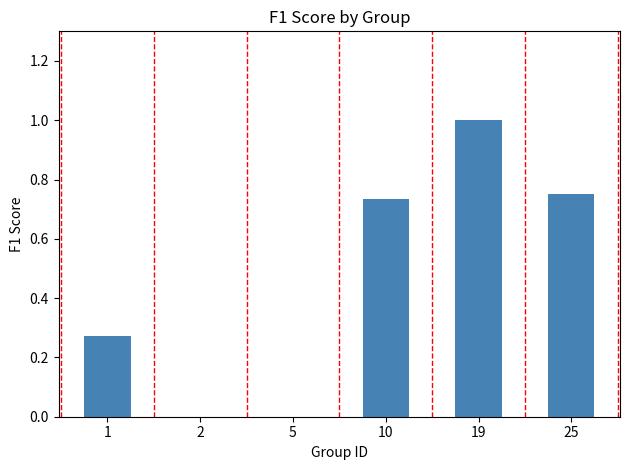

Count the values in the range 0 to 1.

6